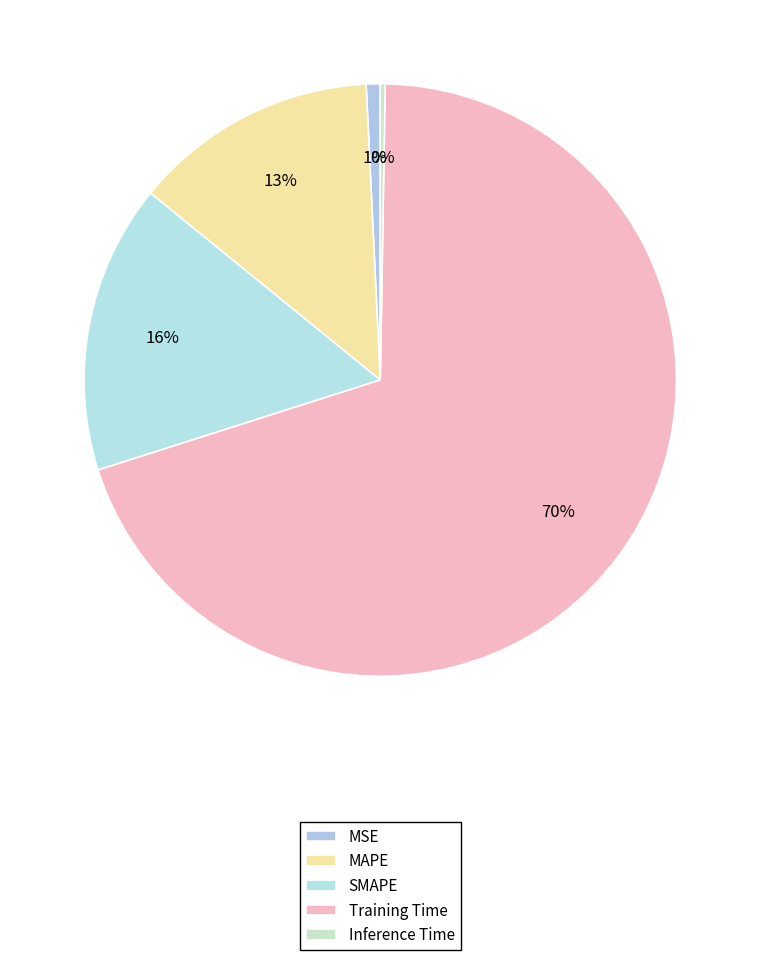

To the nearest percent, what percentage of the pie is MAPE?

13%